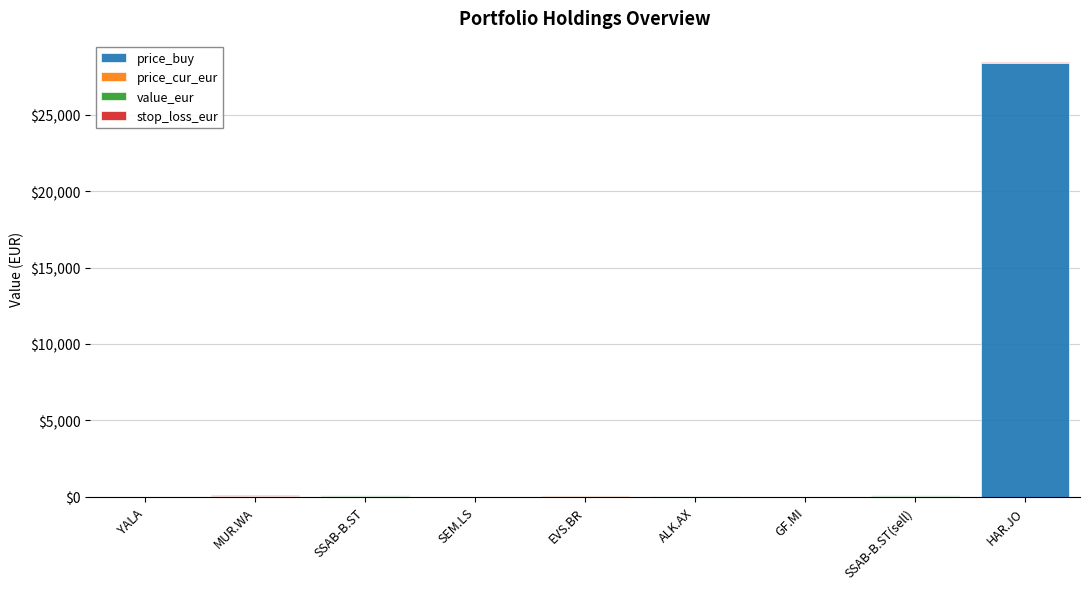

What is the maximum value for price_buy?

28407.0